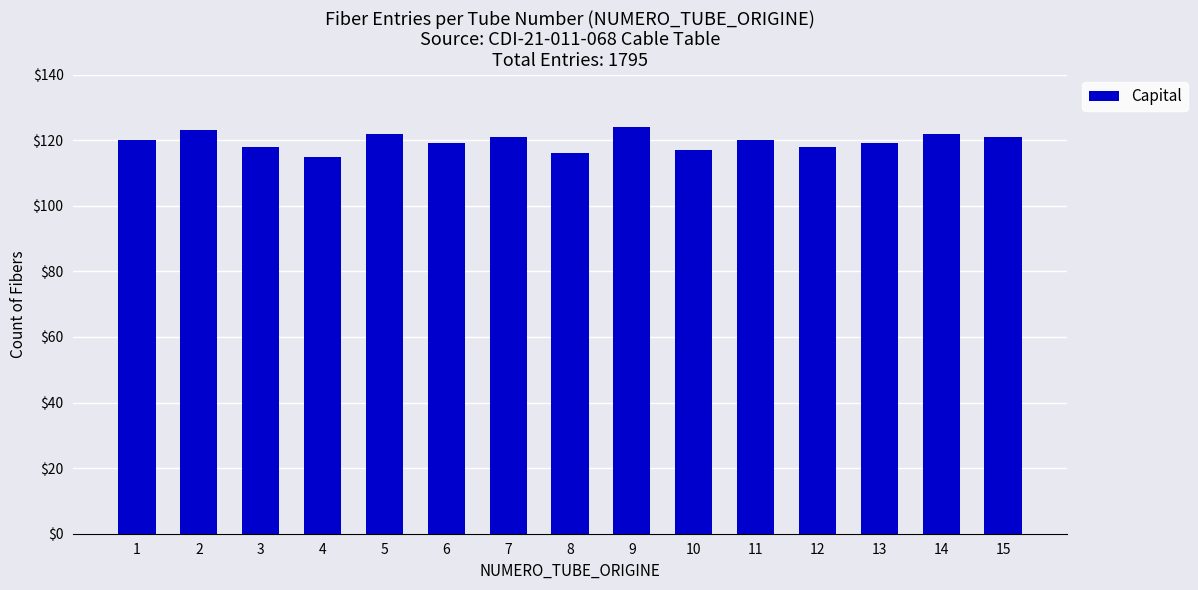

What is the value of the 1st bar from the left?

120